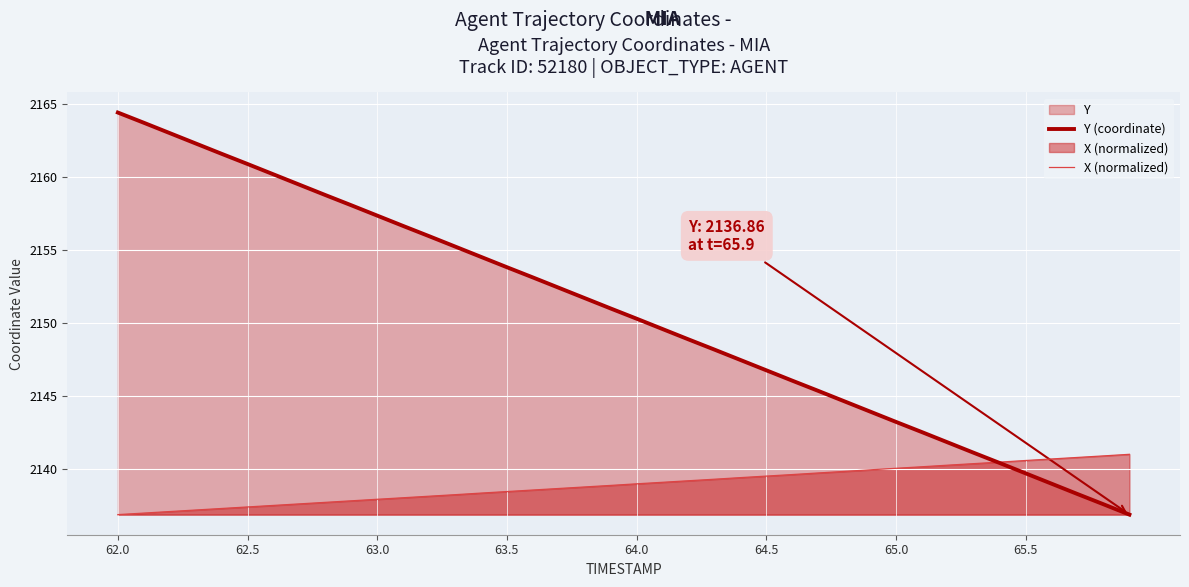

Is it true that X (normalized) equals 2139.5 at 64.5?

True